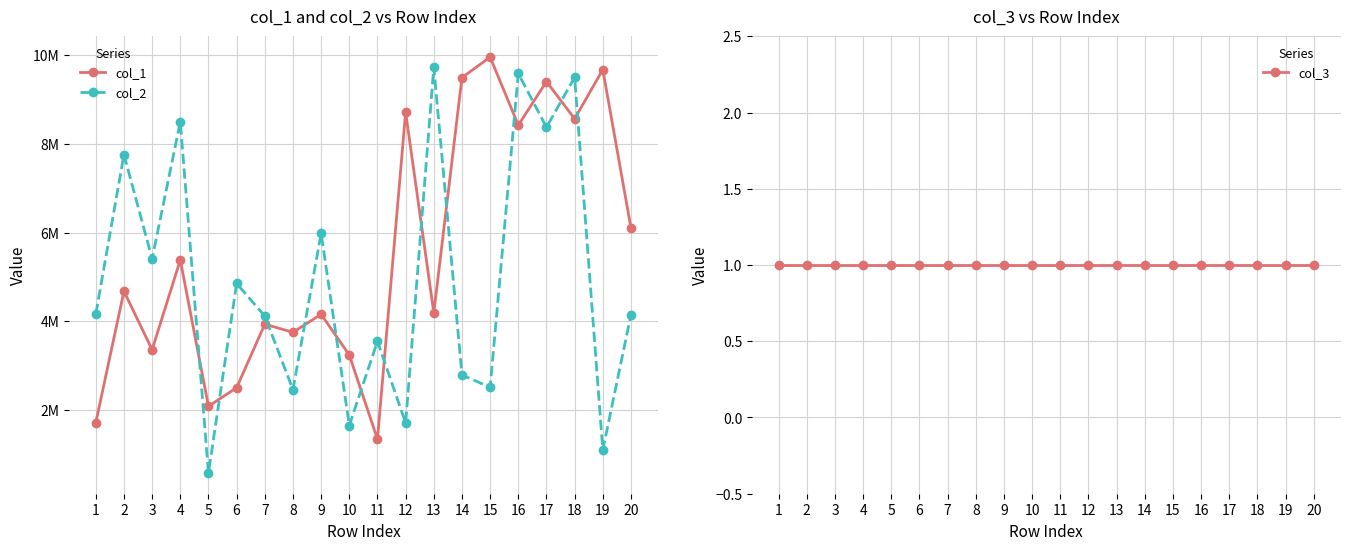

Where does the col_2 series first go above 4165583?

2